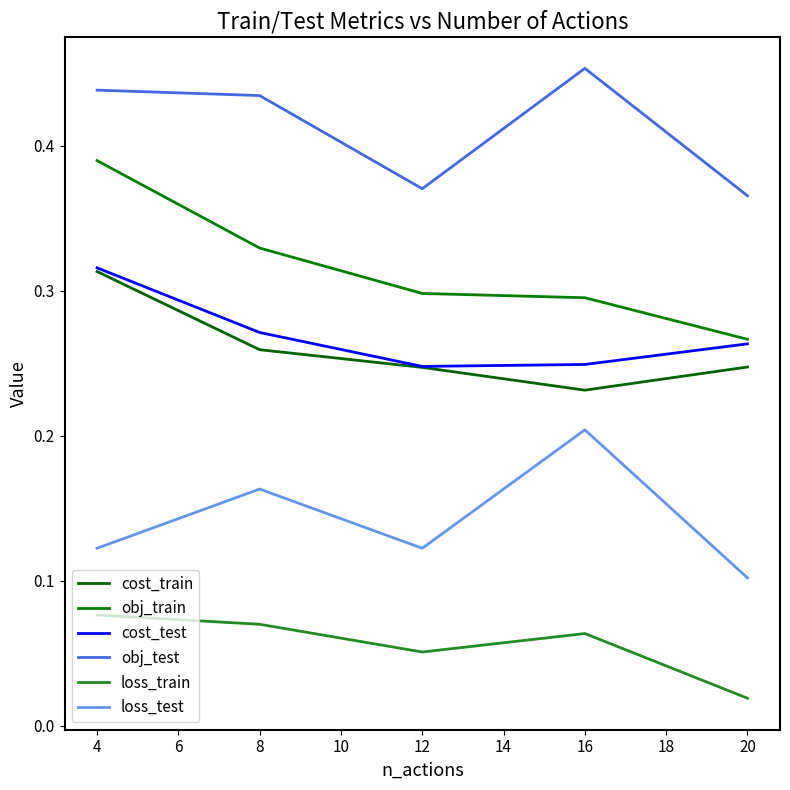

What are all the series names shown in the legend?

cost_train, obj_train, cost_test, obj_test, loss_train, loss_test